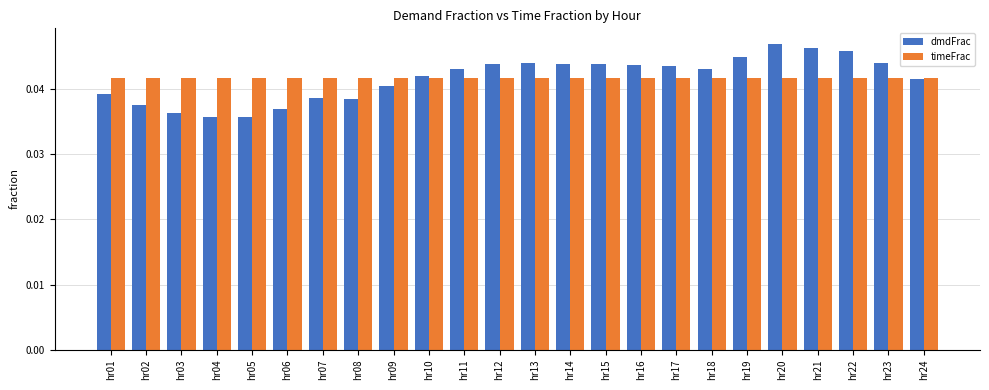

How many categories are shown in the chart?

24